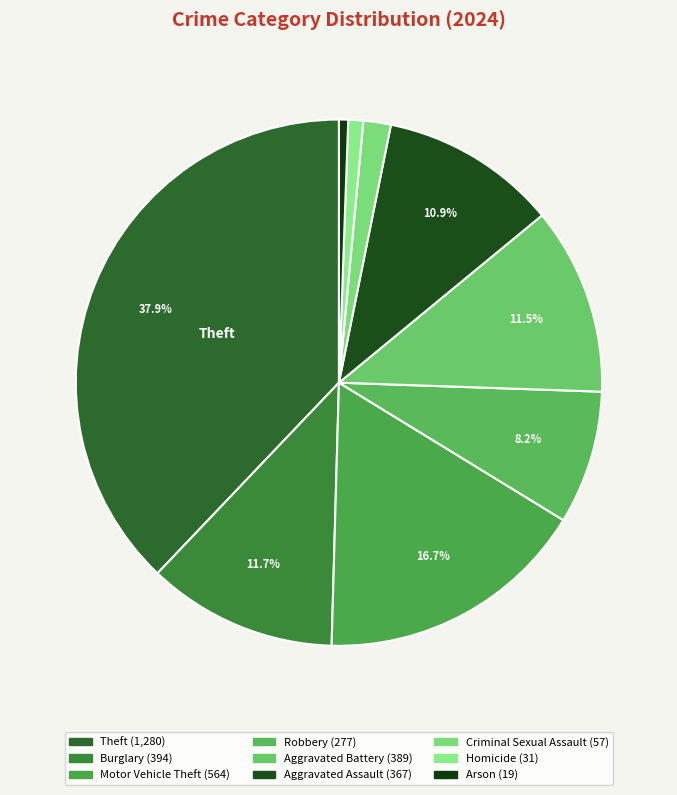

How many segments does this pie chart have?

9